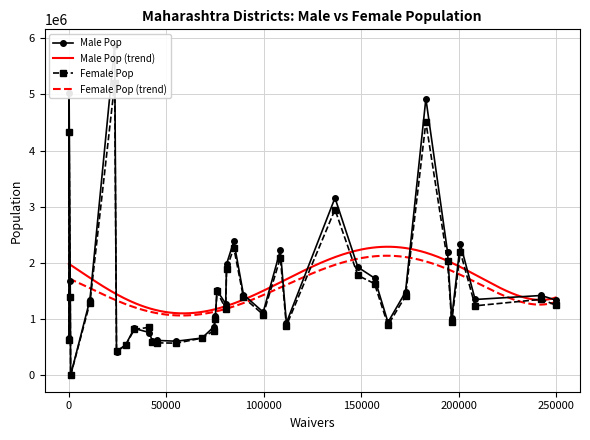

What is the lowest value of the Male Pop (trend) series?

1101733.7